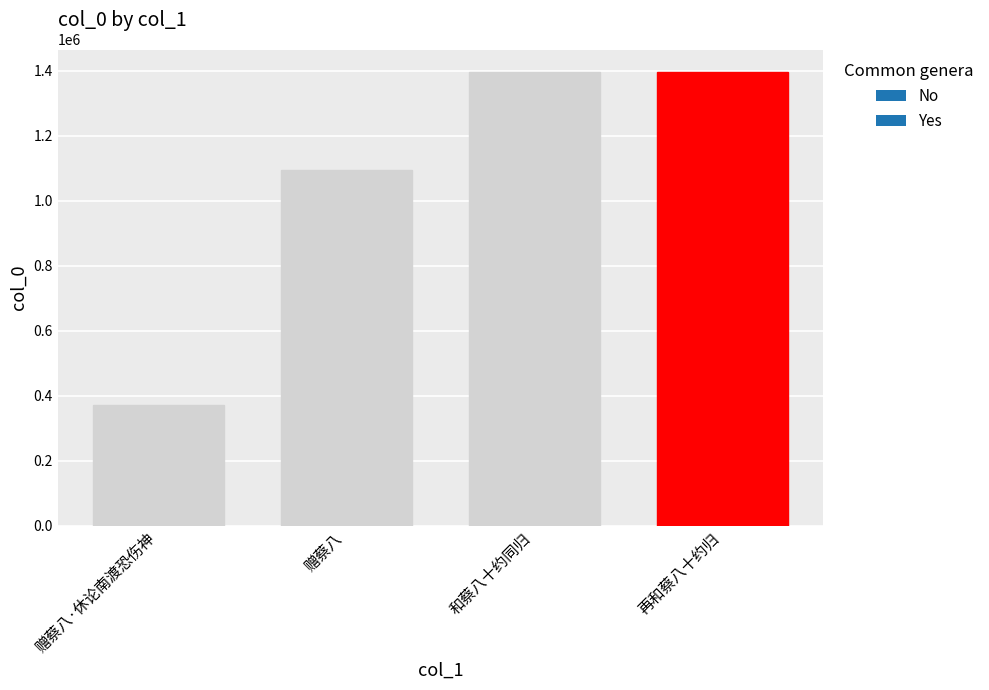

Is it true that the value at 和蔡八十约同归 is 2256999?

False